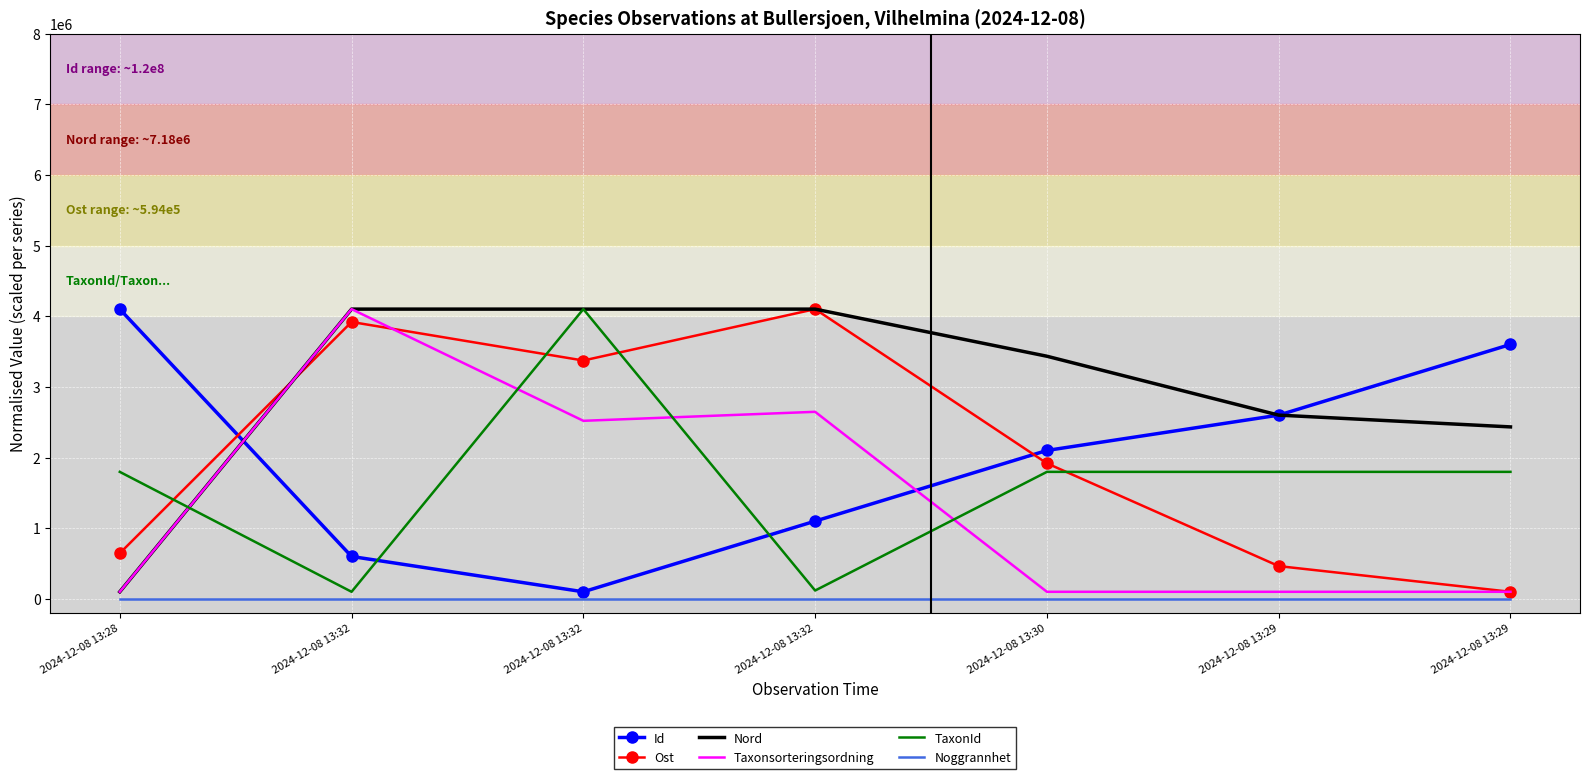

In TaxonId, how many points are lower than both neighbors (excluding endpoints)?

2